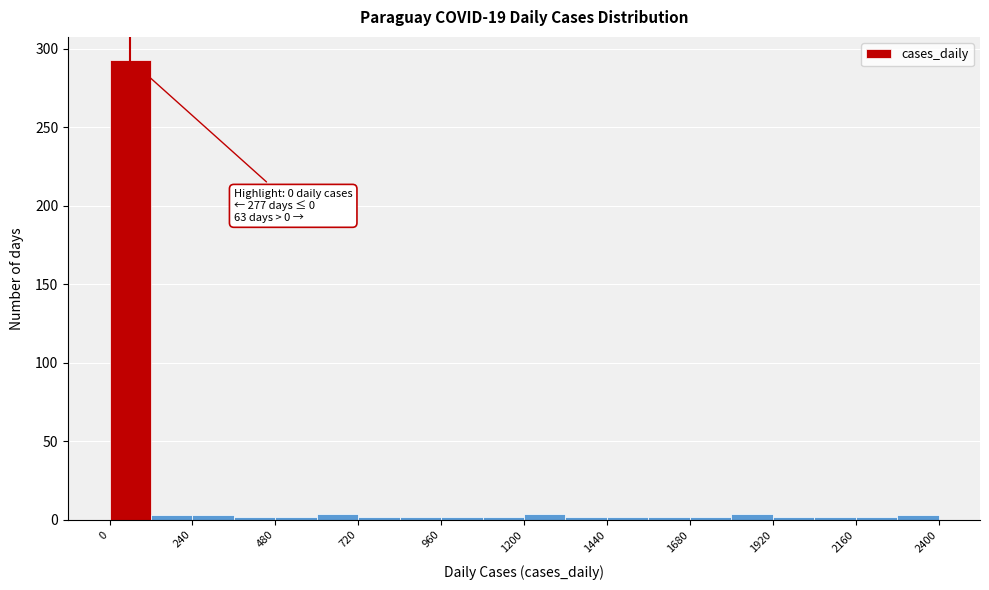

Read against the x-axis, roughly where is the centre of the tallest bar?

50